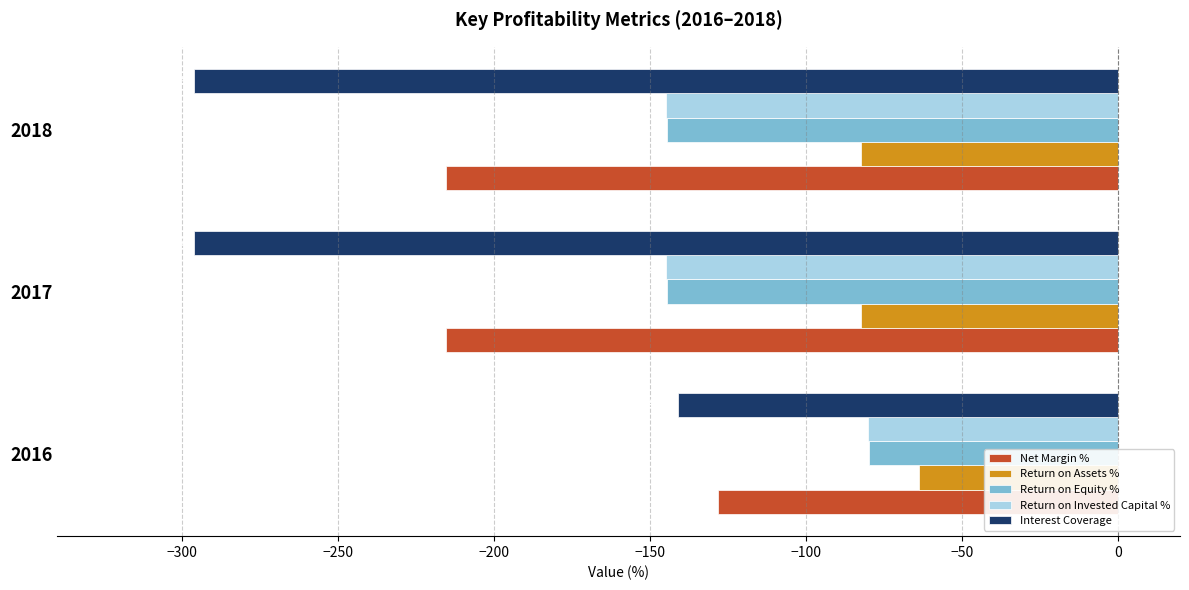

What is the spread (max minus min) of values at 2016?

77.4